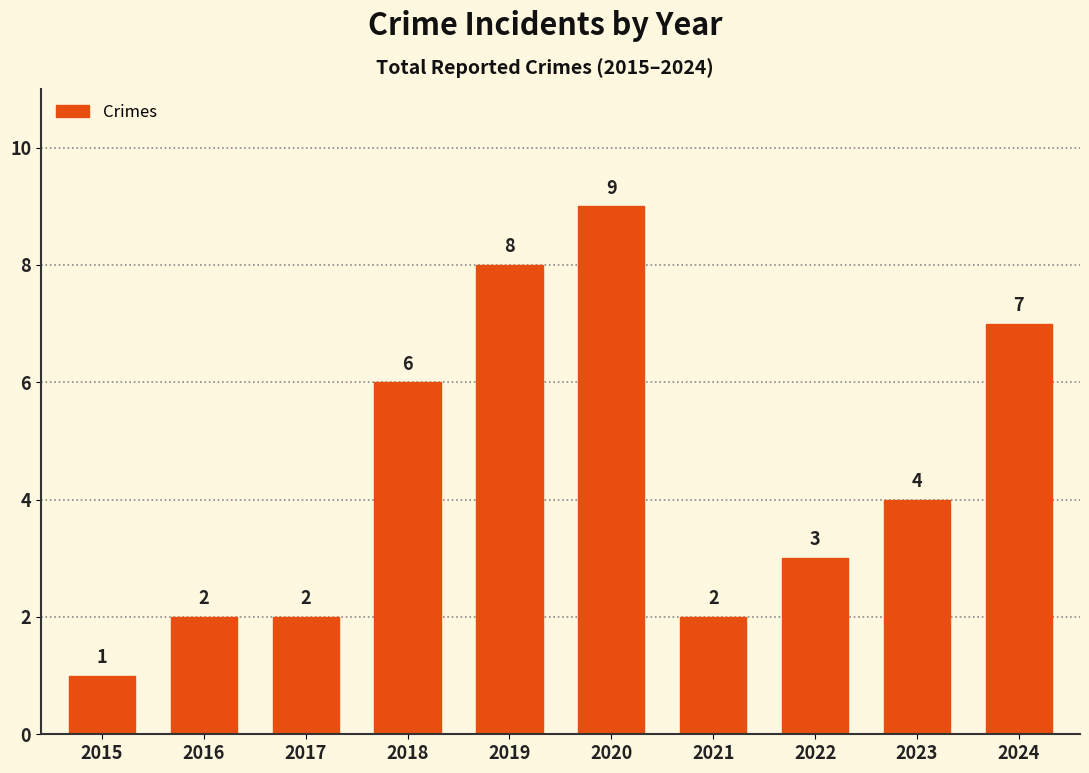

What is the approximate value at 2019?

8